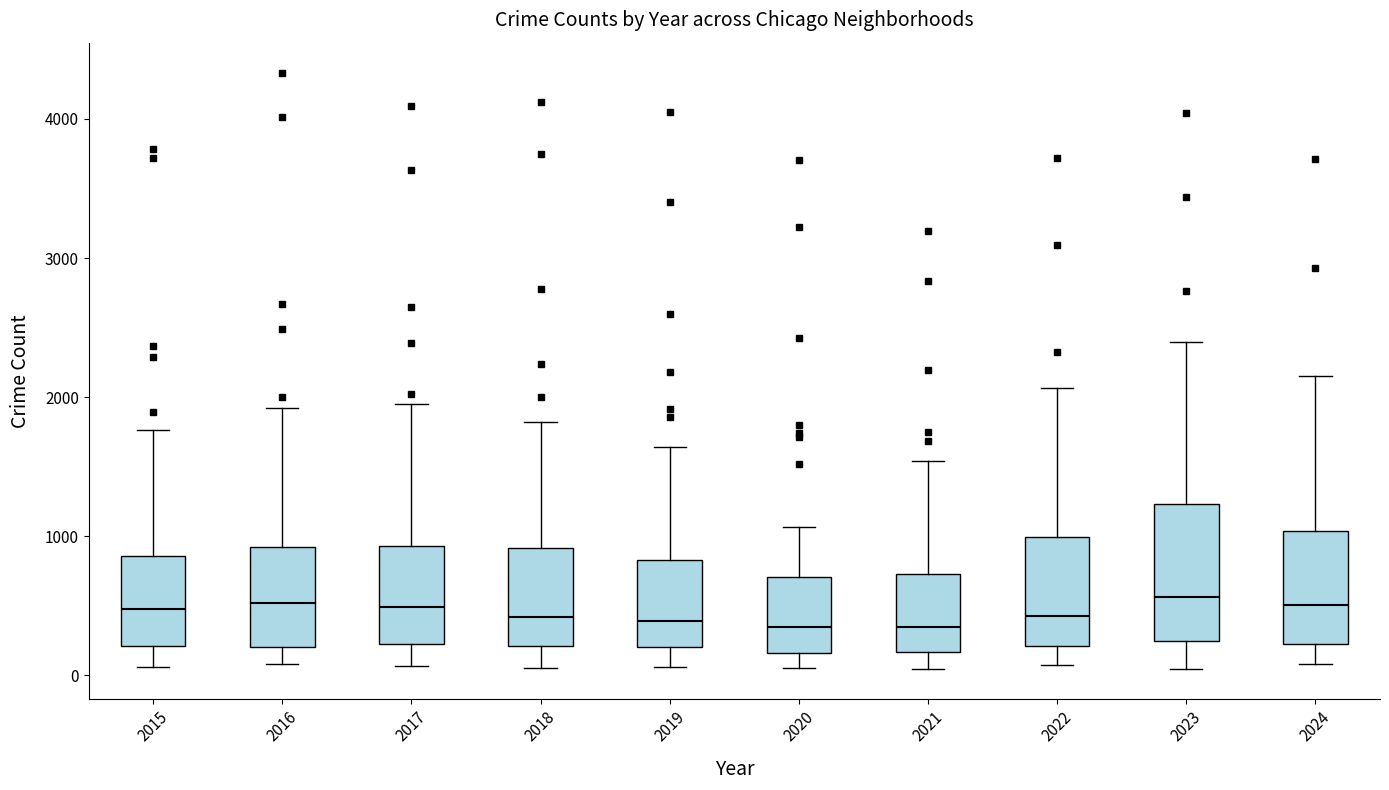

Reading left to right, read every box against the y-axis: the position of its median line, the range the box covers, and the ends of its whiskers. The values are not printed on the chart, so give them approximately, as read against the axis.

2015: median 500, box 200 to 900, whiskers 100 to 1800
2016: median 500, box 200 to 900, whiskers 100 to 1900
2017: median 500, box 200 to 900, whiskers 100 to 1900
2018: median 400, box 200 to 900, whiskers 100 to 1800
2019: median 400, box 200 to 800, whiskers 100 to 1600
2020: median 300, box 200 to 700, whiskers 100 to 1100
2021: median 300, box 200 to 700, whiskers 0 to 1500
2022: median 400, box 200 to 1000, whiskers 100 to 2100
2023: median 600, box 200 to 1200, whiskers 100 to 2400
2024: median 500, box 200 to 1000, whiskers 100 to 2200